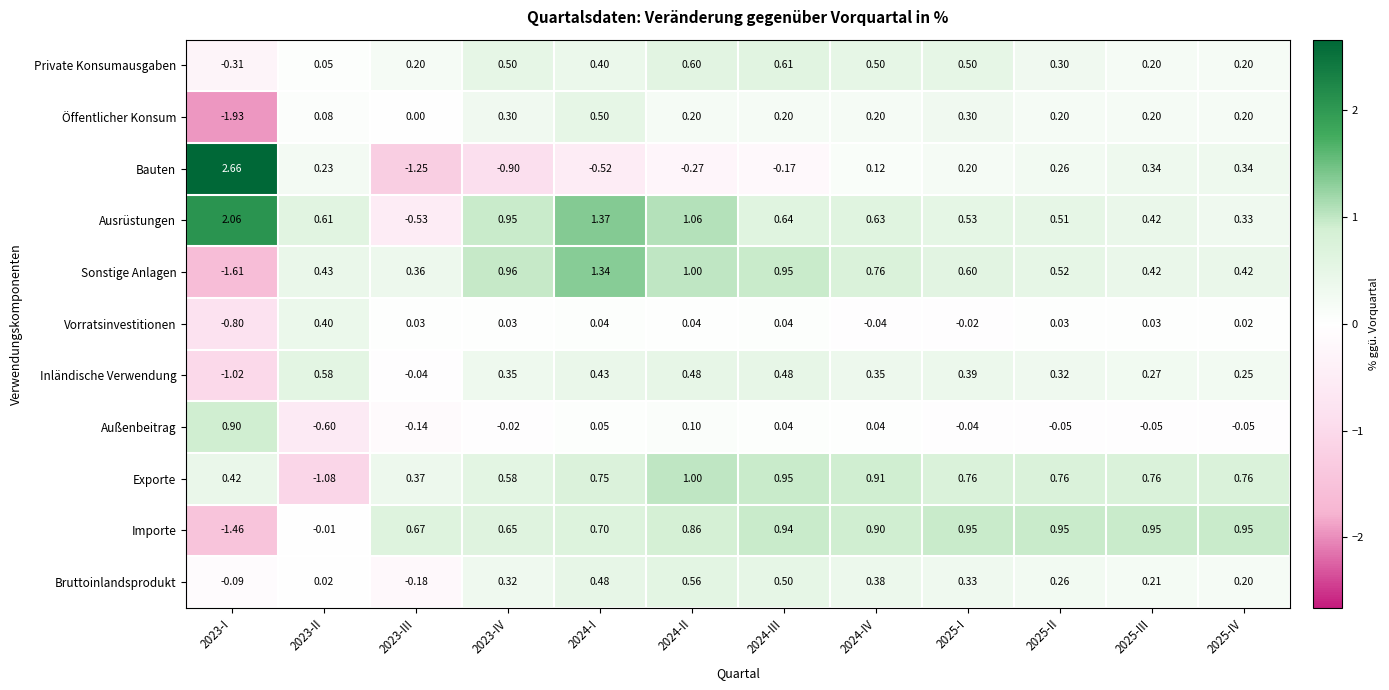

Which series has the largest total across all categories?

Ausrüstungen